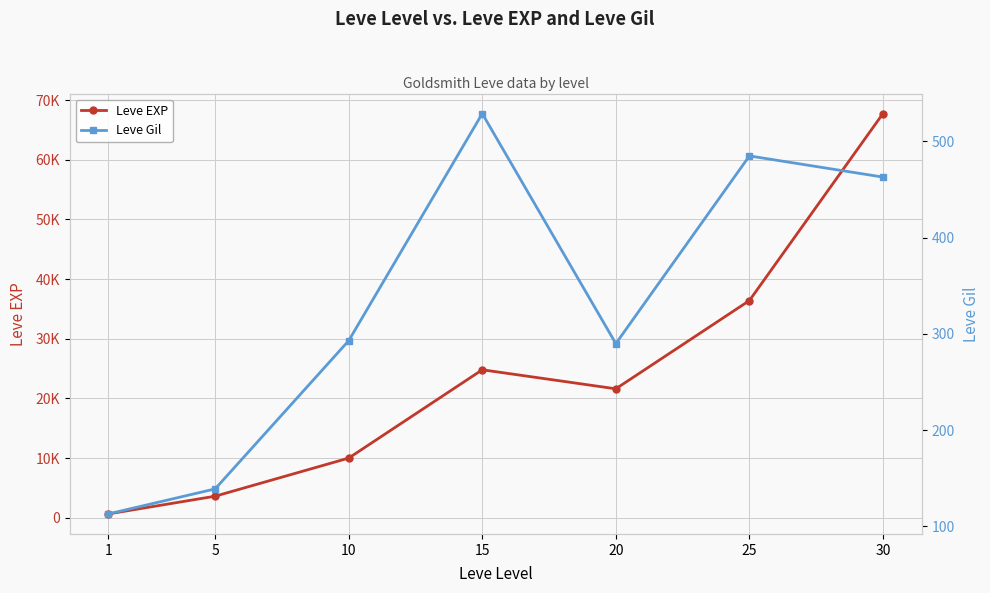

Where is the first local maximum for Leve EXP?

15